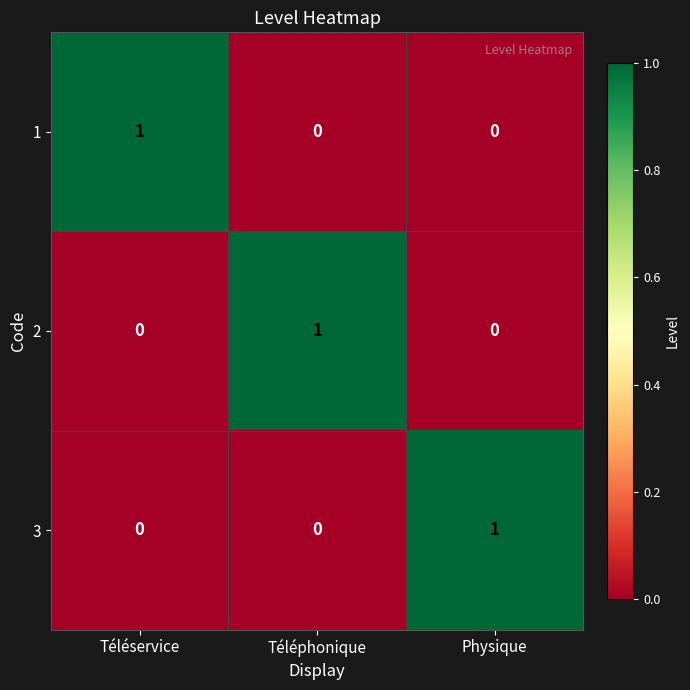

Reading right to left, what are all the values shown in this chart?

1: 0	0	1
2: 0	1	0
3: 1	0	0